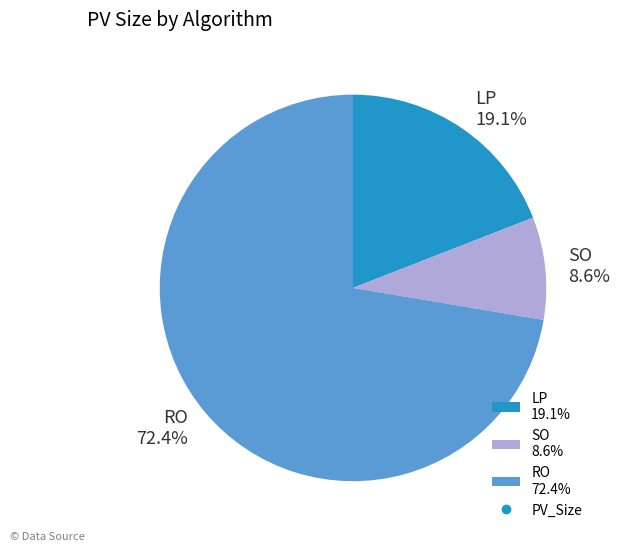

How many segments does this pie chart have?

3